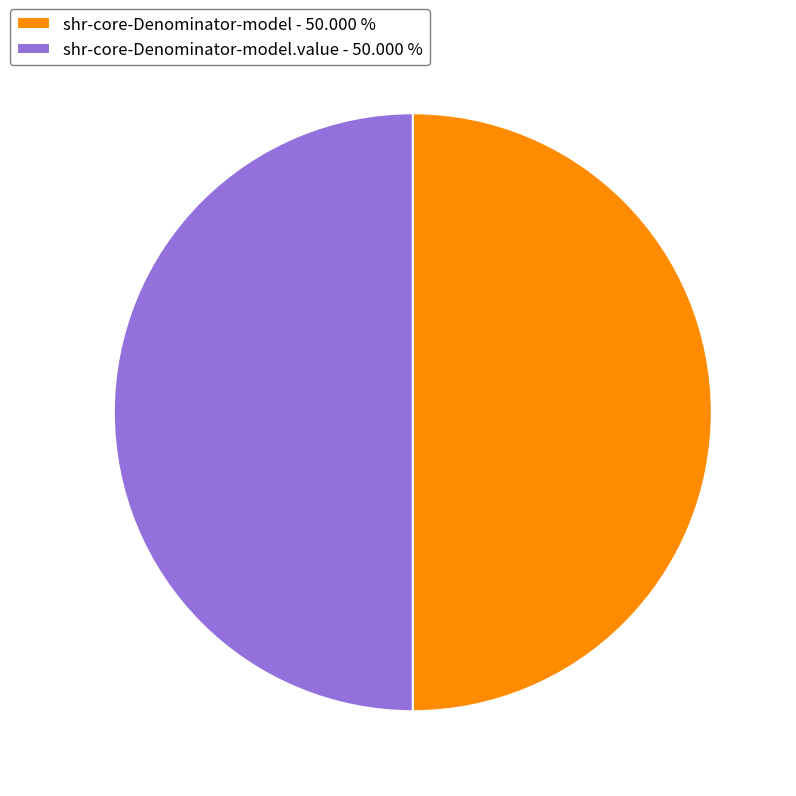

What is the ratio of the value at shr-core-Denominator-model.value - 50.000 % to the value at shr-core-Denominator-model - 50.000 %?

1.0